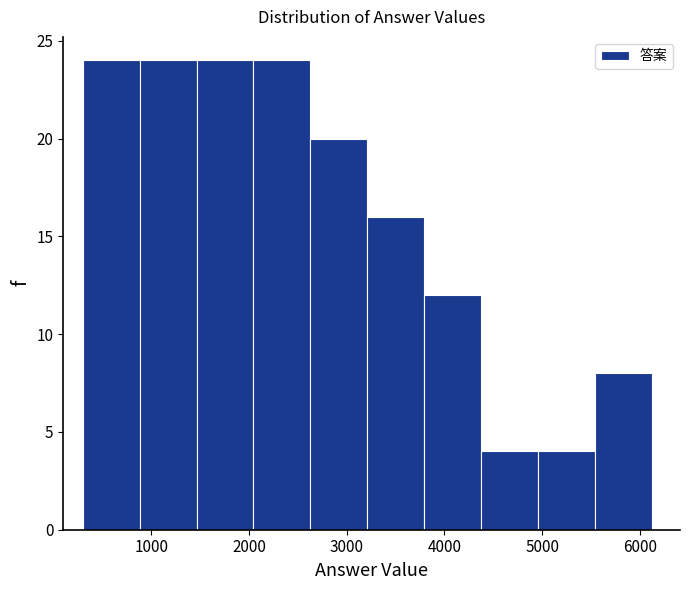

Reading left to right, transcribe this chart: for each bar, give the range it covers on the x-axis and its height. Neither the bar edges nor the heights are printed on the chart, so give them approximately, as read against the axes.

300 to 900: 24
900 to 1500: 24
1500 to 2000: 24
2000 to 2600: 24
2600 to 3200: 20
3200 to 3800: 16
3800 to 4400: 12
4400 to 5000: 4
5000 to 5500: 4
5500 to 6100: 8